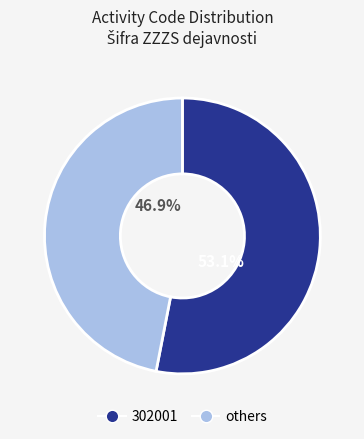

Combined, do 302001 and others account for over 50%?

Yes